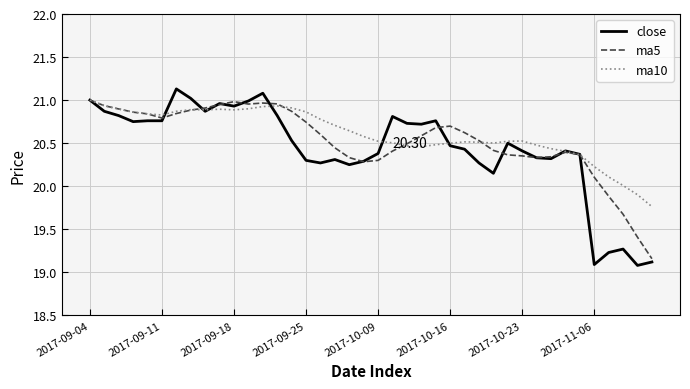

Which series has the widest spread of values?

close